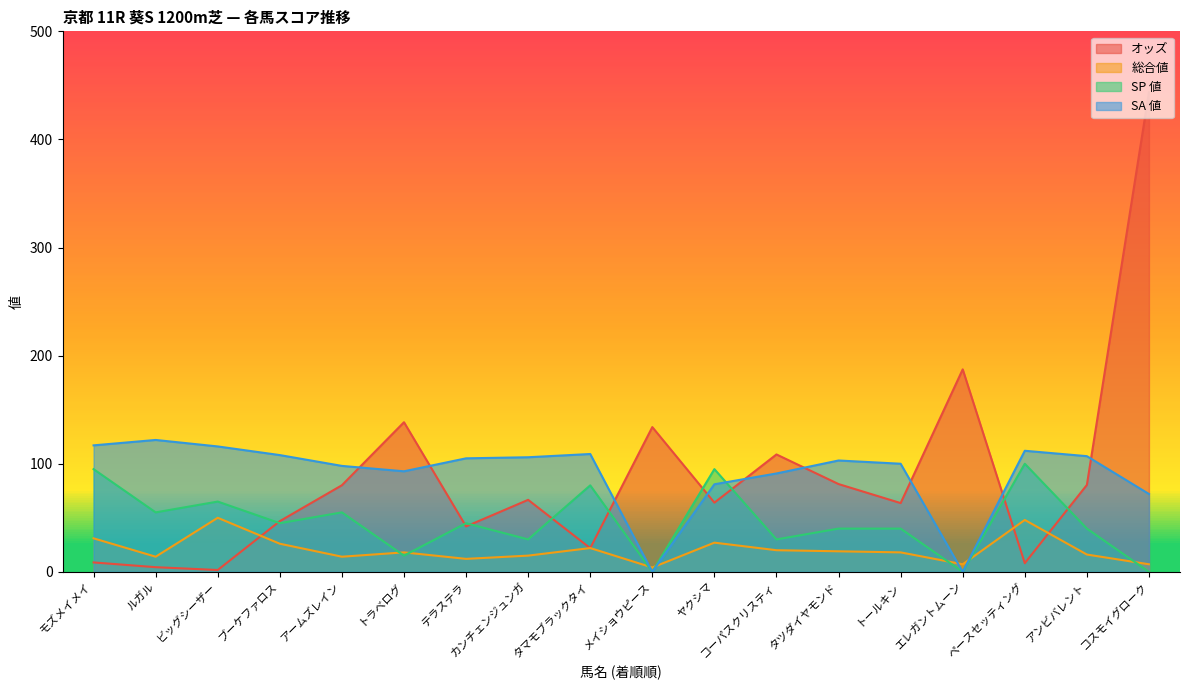

Which category has the highest value across all series?

コスモイグローク